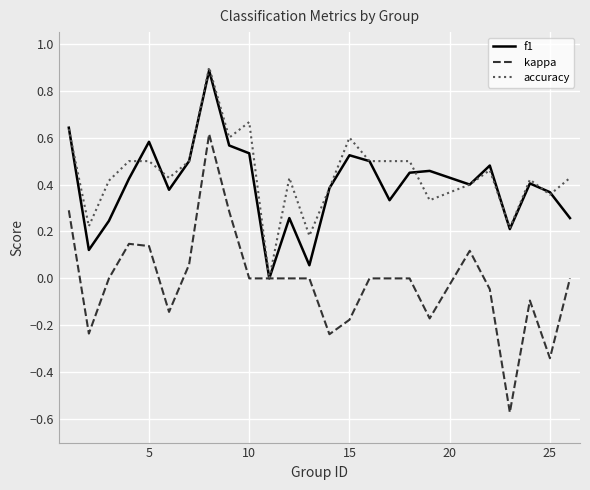

Which series has the widest spread of values?

kappa